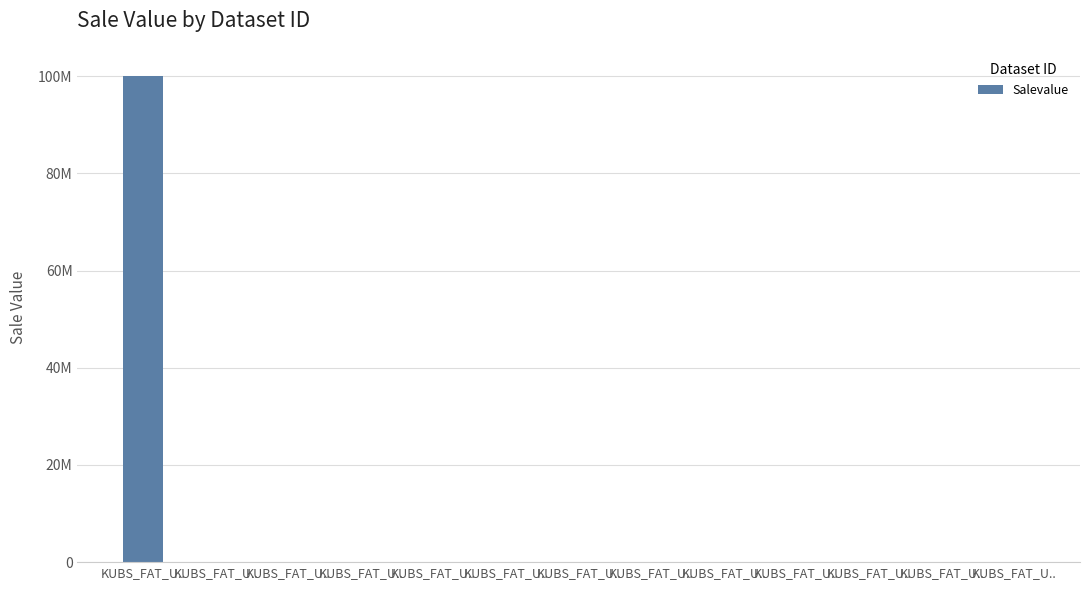

What is the label of the 8th bar from the left?

KUBS_FAT_U..